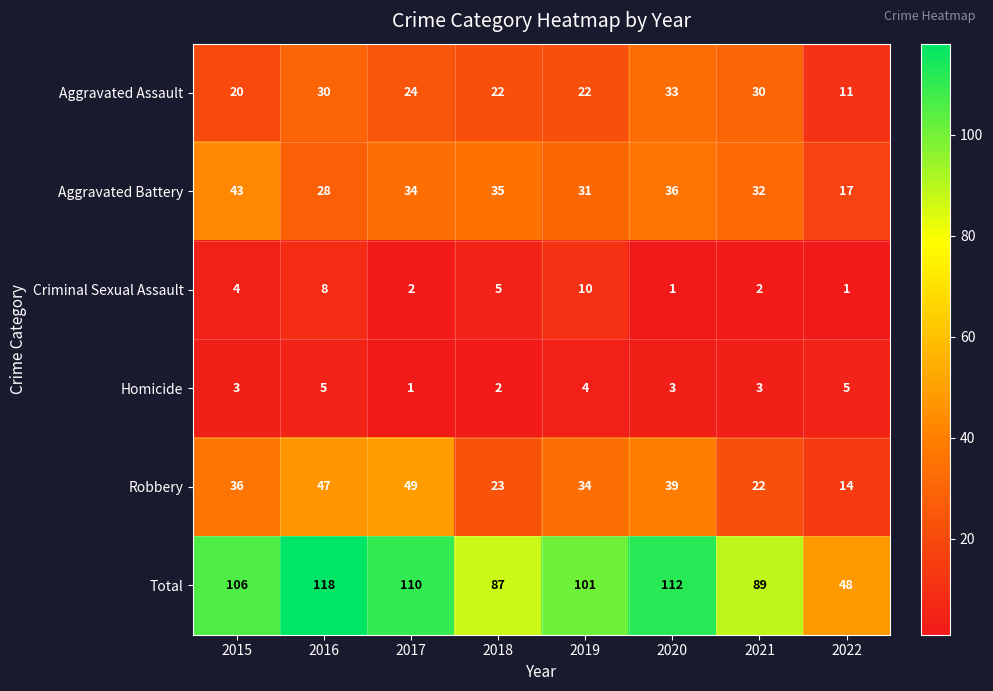

What is the difference between the maximum and minimum values in the Robbery series?

35